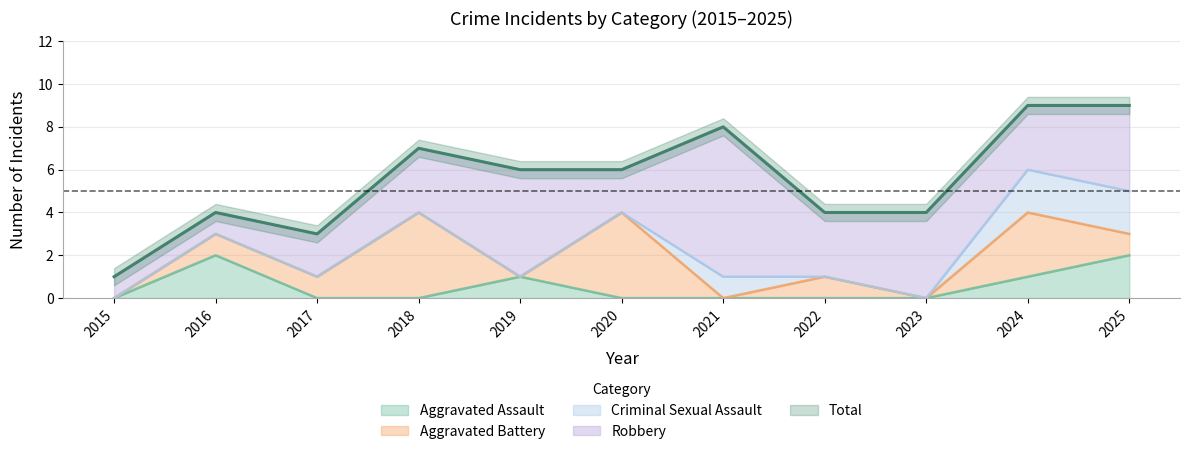

The Robbery series shows 2 at 2017. True or false?

True